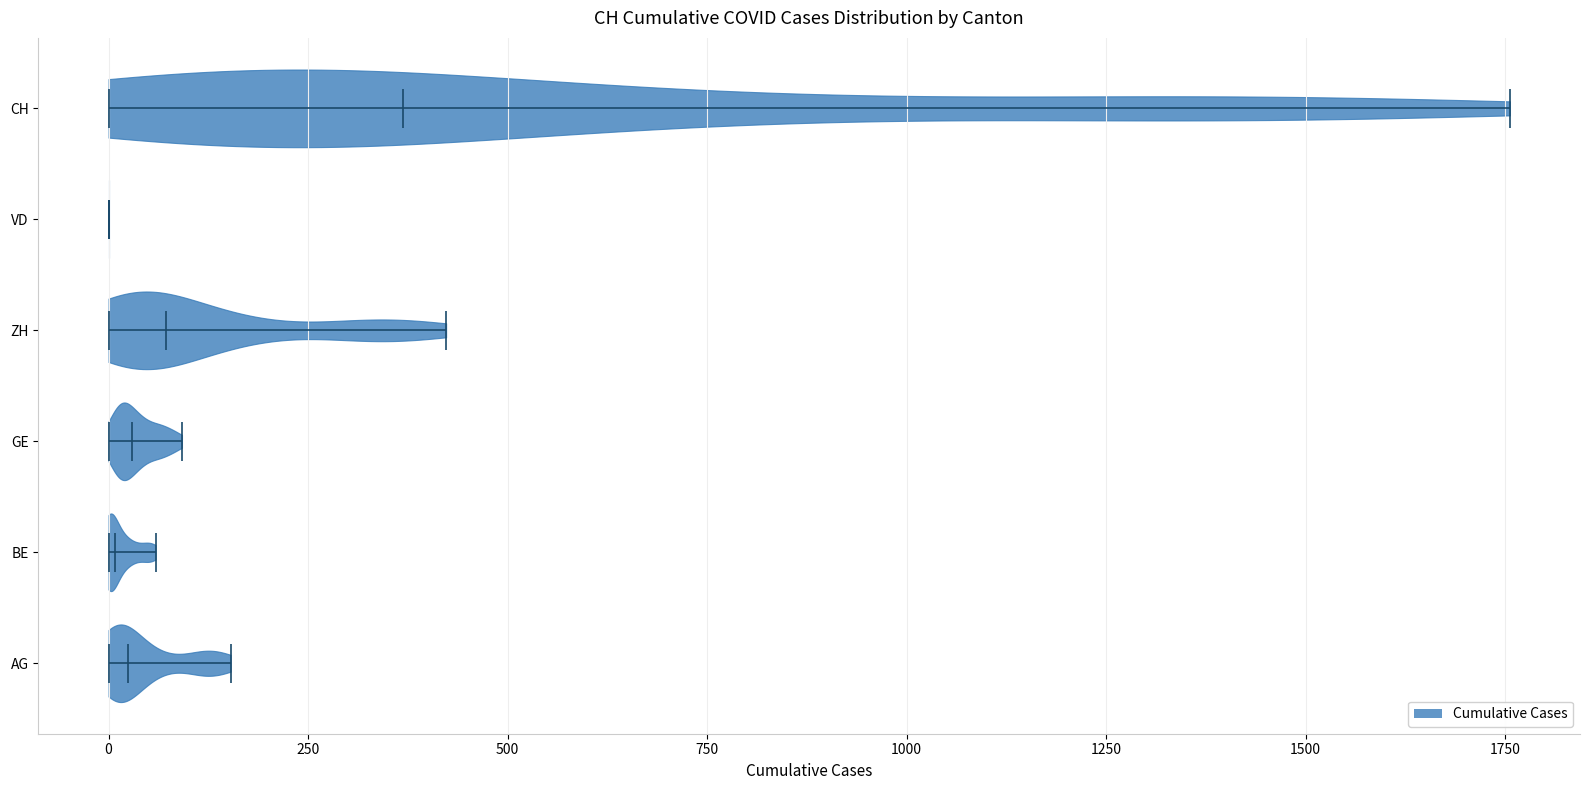

Reading bottom to top, read every violin against the x-axis: where its median line is, and the lowest and highest points it reaches. The values are not printed on the chart, so give them approximately, as read against the axis.

AG: median line 0, lowest point 0, highest point 150
BE: median line 0, lowest point 0, highest point 50
GE: median line 50, lowest point 0, highest point 100
ZH: median line 50, lowest point 0, highest point 400
VD: median line 0, lowest point 0, highest point 0
CH: median line 350, lowest point 0, highest point 1750